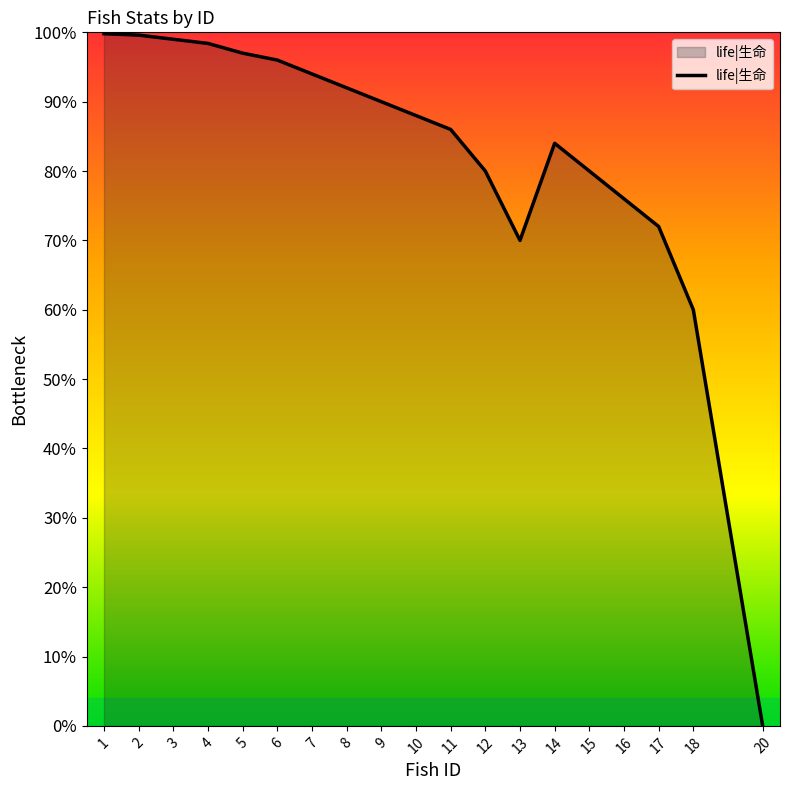

What value does the data have at 12?

0.8